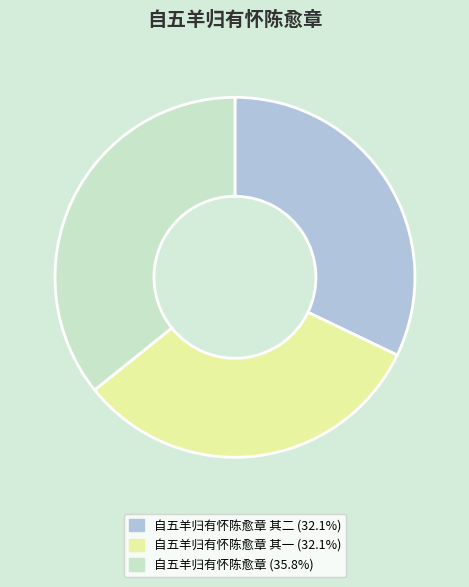

Does any single category account for the majority?

No